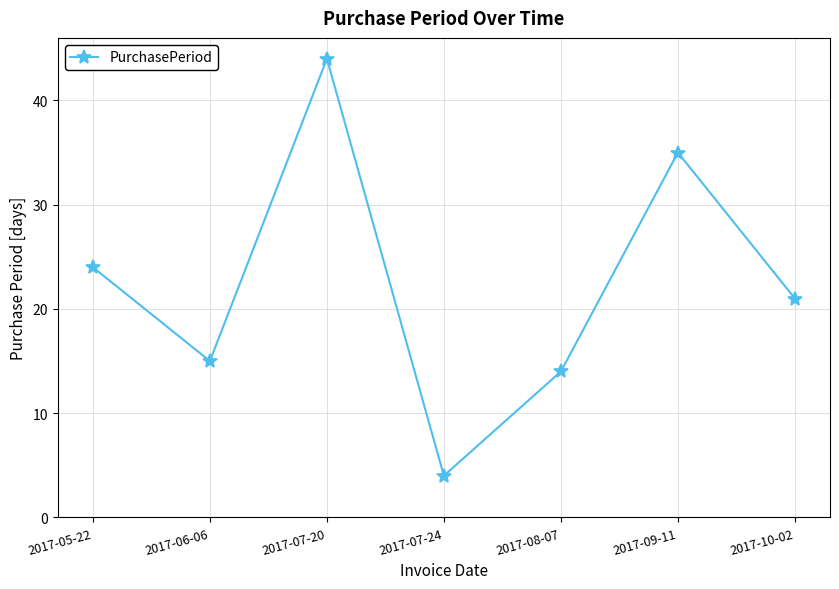

At which category does the data reach its first local valley?

2017-06-06